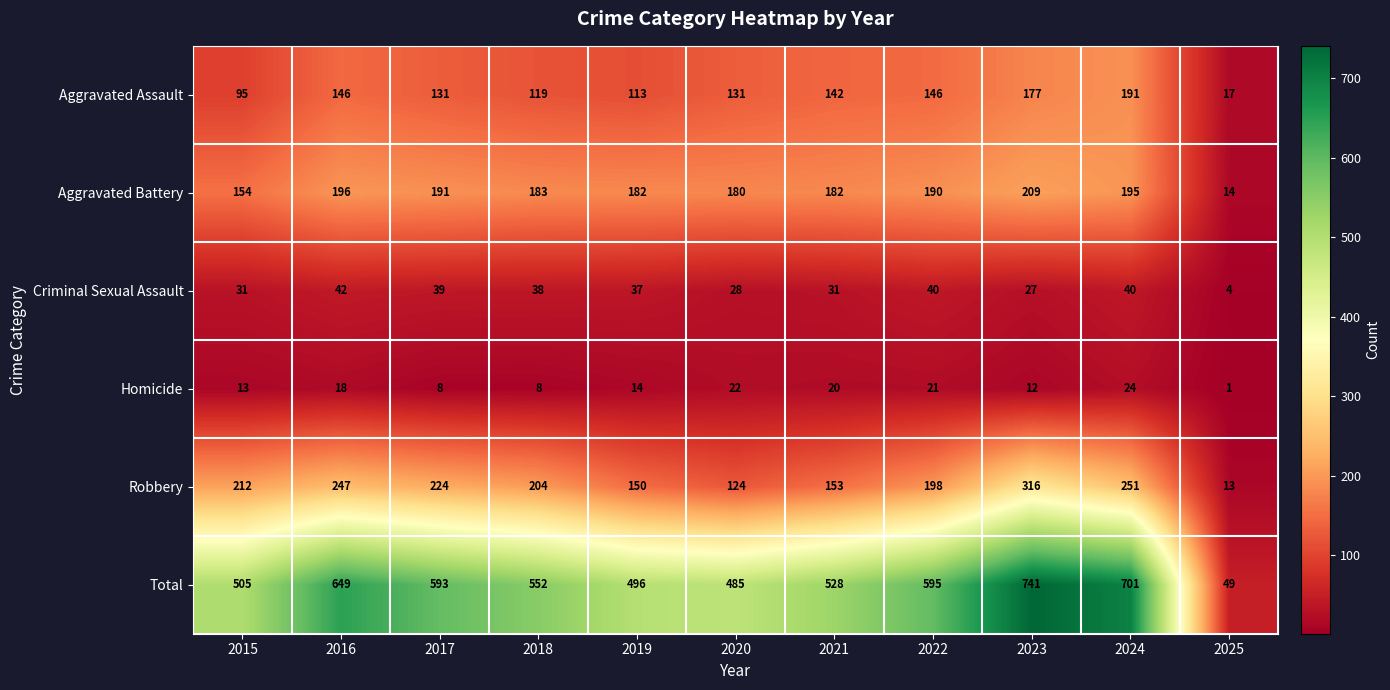

Count the number of data series in this chart.

6